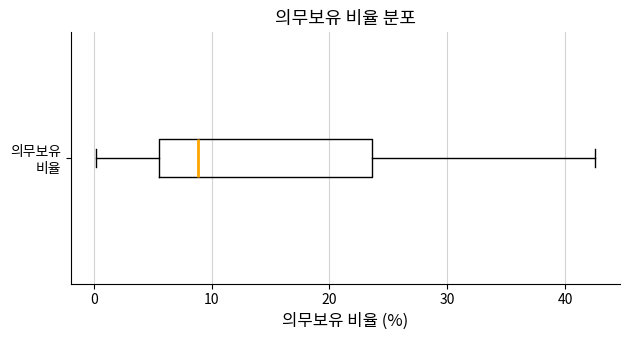

Read this box plot against the x-axis: the position of the median line, the range covered by the box, and the ends of both whiskers. The values are not printed on the chart, so give them approximately, as read against the axis.

median 9, box 6 to 24, whiskers 0 to 43